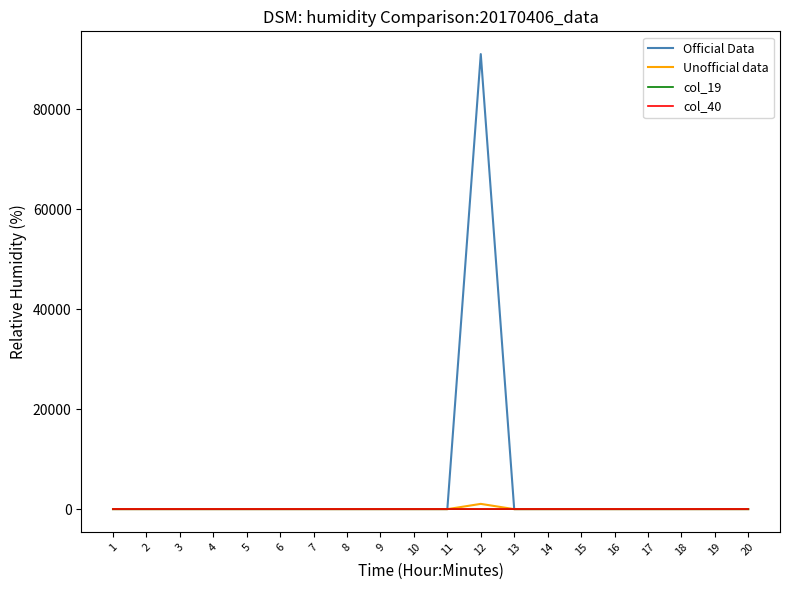

Which series has the widest spread of values?

Official Data